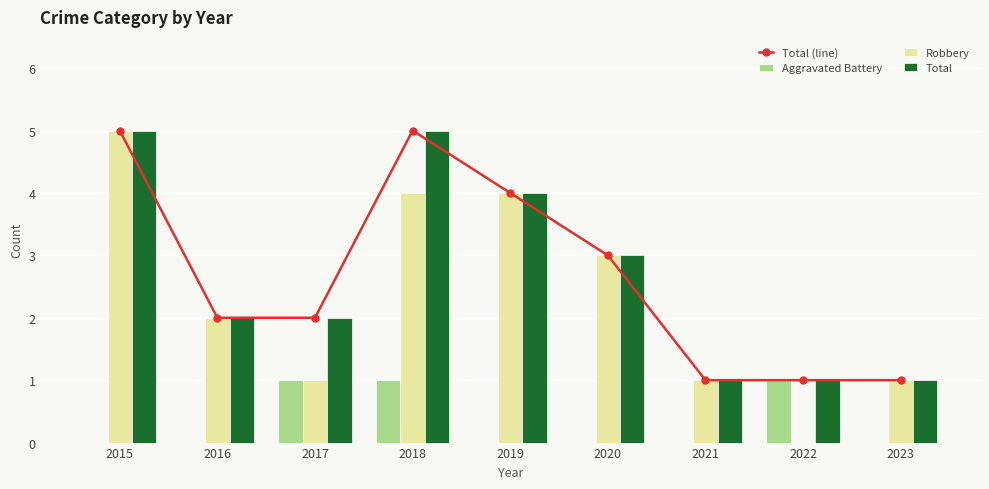

The Total series shows 3 at 2016. True or false?

False